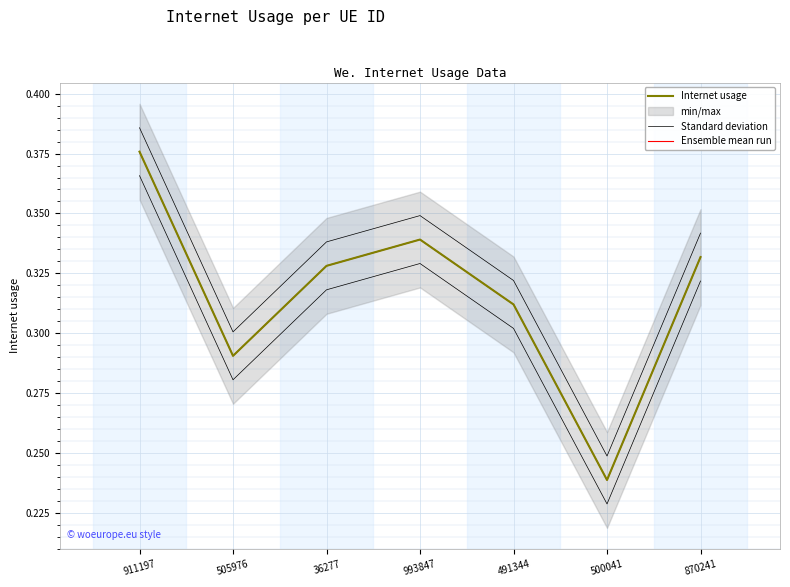

How many lines are shown in the chart?

3